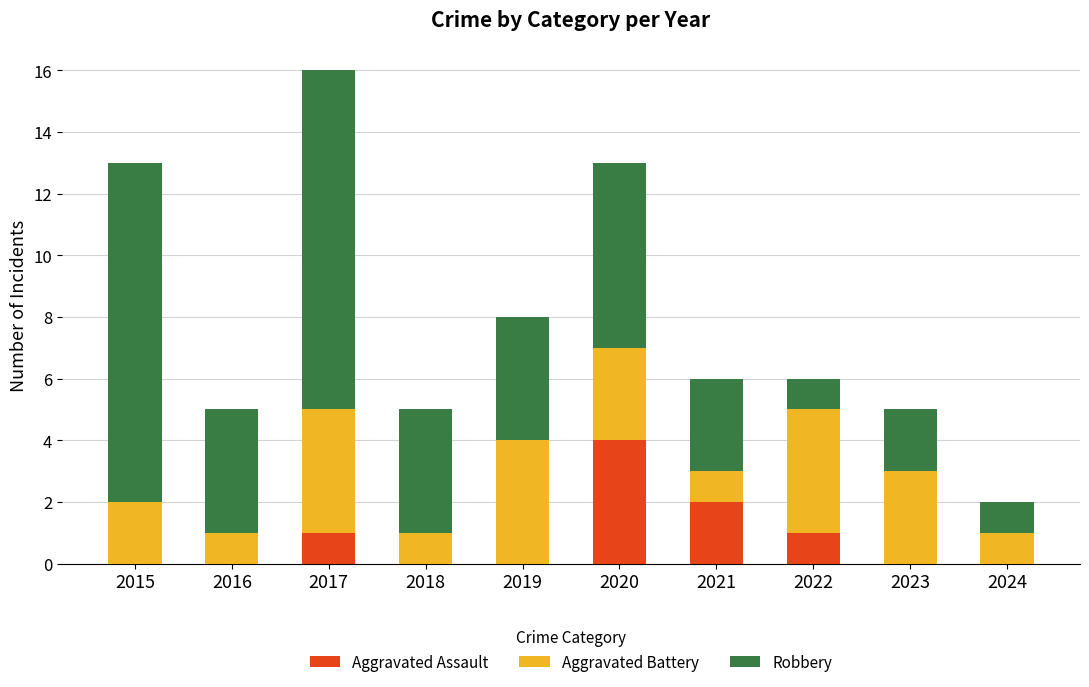

Reading left to right, what are the values for Aggravated Assault?

2015=0	2016=0	2017=1	2018=0	2019=0	2020=4	2021=2	2022=1	2023=0	2024=0